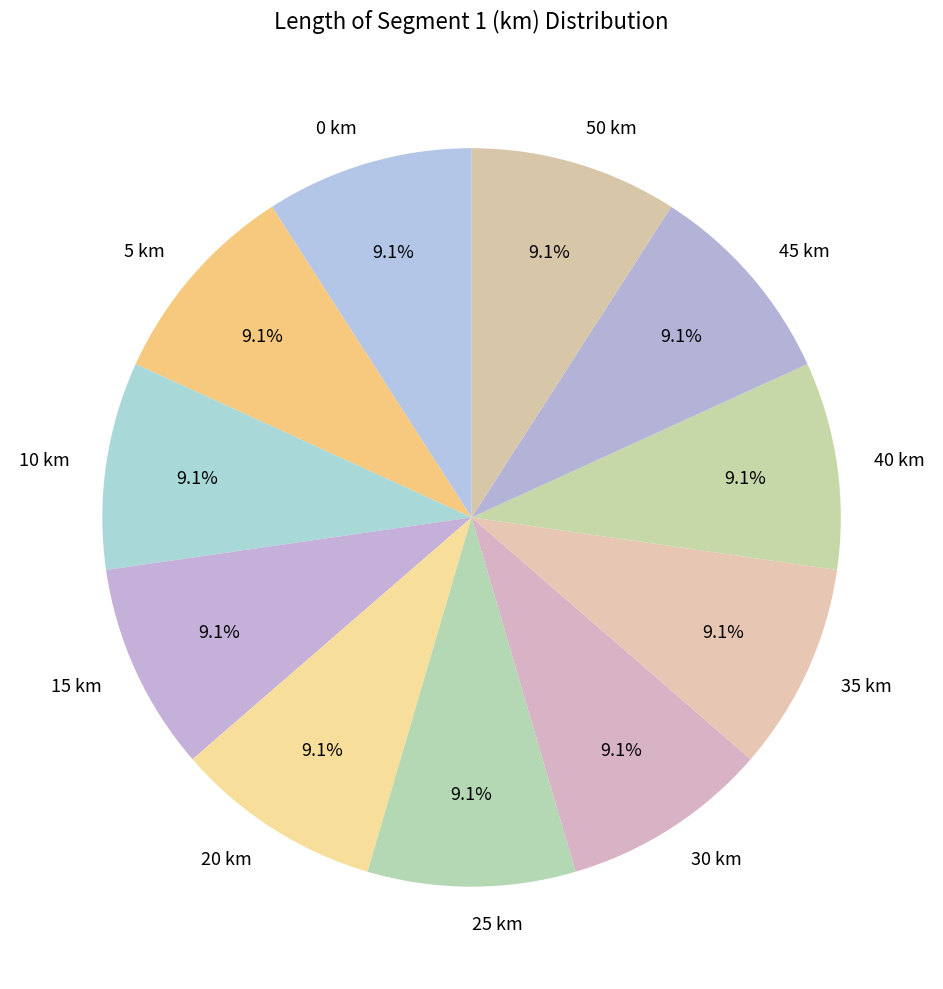

How many slices are in this pie chart?

11